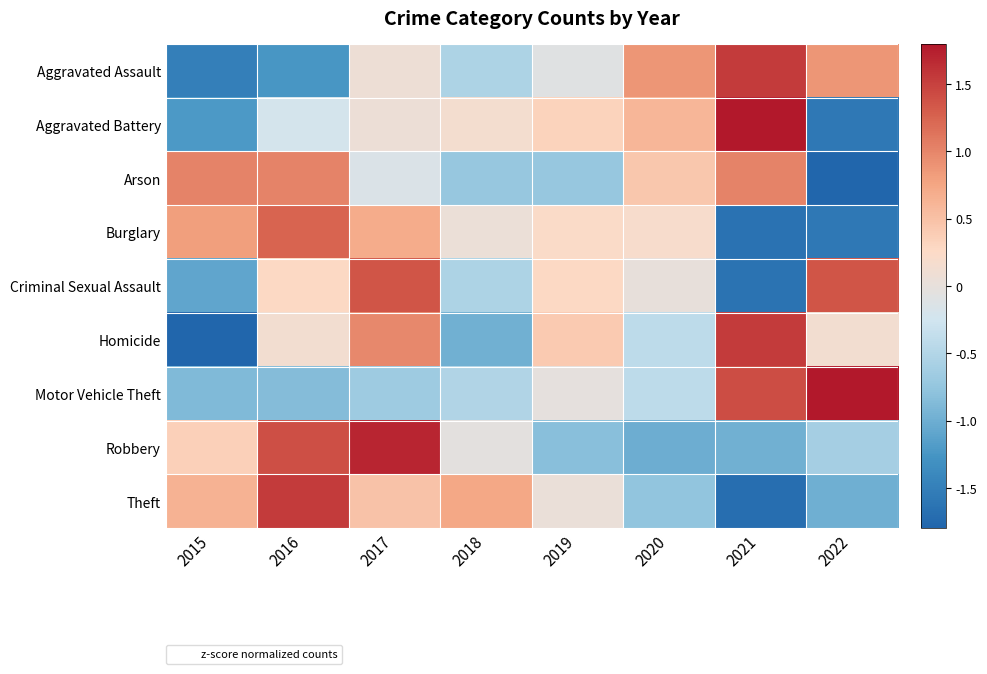

Reading left to right, transcribe all the data shown in this chart.

Aggravated Assault: 2015=-1.5	2016=-1.2	2017=0.1	2018=-0.5	2019=-0.1	2020=0.9	2021=1.5	2022=0.9
Aggravated Battery: 2015=-1.2	2016=-0.2	2017=0.1	2018=0.1	2019=0.3	2020=0.6	2021=1.9	2022=-1.6
Arson: 2015=1.0	2016=1.0	2017=-0.1	2018=-0.7	2019=-0.7	2020=0.4	2021=1.0	2022=-1.9
Burglary: 2015=0.8	2016=1.2	2017=0.7	2018=0.1	2019=0.2	2020=0.2	2021=-1.6	2022=-1.6
Criminal Sexual Assault: 2015=-1.1	2016=0.3	2017=1.4	2018=-0.5	2019=0.3	2020=0.0	2021=-1.6	2022=1.4
Homicide: 2015=-1.8	2016=0.1	2017=1.0	2018=-1.0	2019=0.4	2020=-0.4	2021=1.5	2022=0.1
Motor Vehicle Theft: 2015=-0.9	2016=-0.8	2017=-0.7	2018=-0.5	2019=-0.0	2020=-0.4	2021=1.4	2022=1.9
Robbery: 2015=0.4	2016=1.4	2017=1.7	2018=-0.0	2019=-0.8	2020=-1.0	2021=-1.0	2022=-0.6
Theft: 2015=0.6	2016=1.5	2017=0.5	2018=0.7	2019=0.0	2020=-0.8	2021=-1.7	2022=-1.0